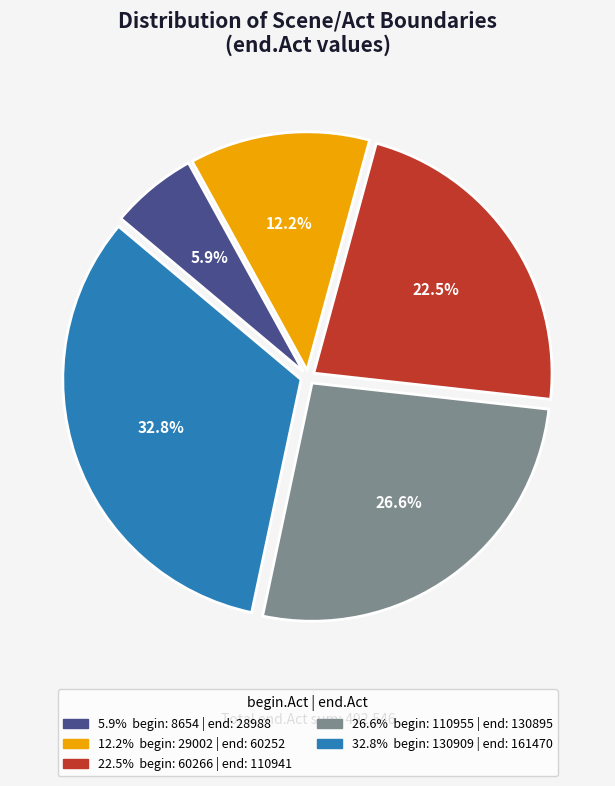

Is there any slice that represents more than half of the pie?

No